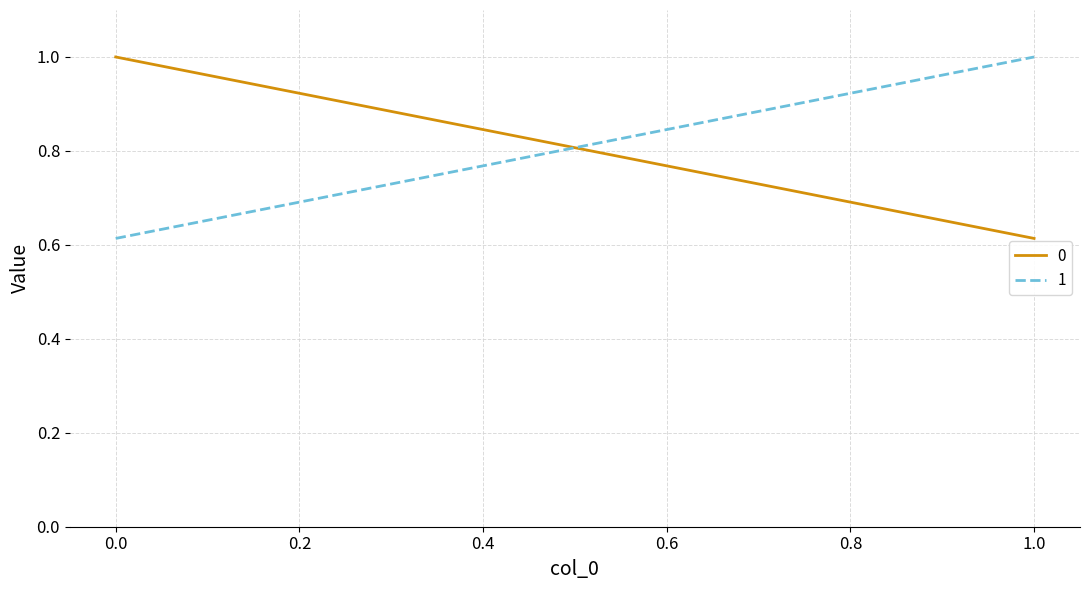

Is it true that 0 equals 0.6 at 1?

True